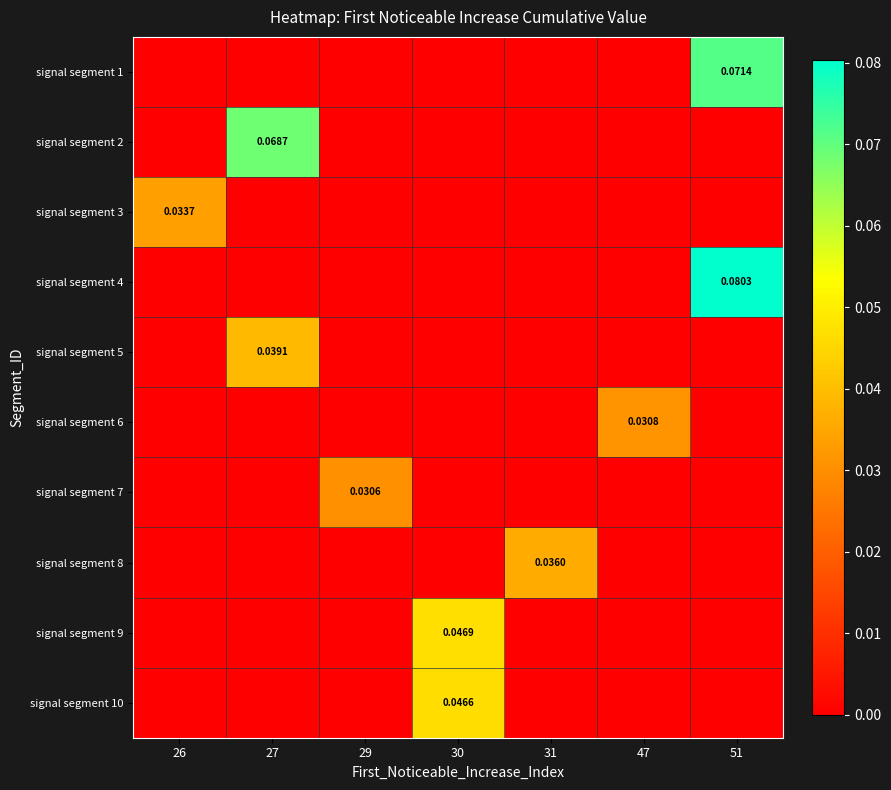

Which category has the highest value in the signal segment 9 series?

30